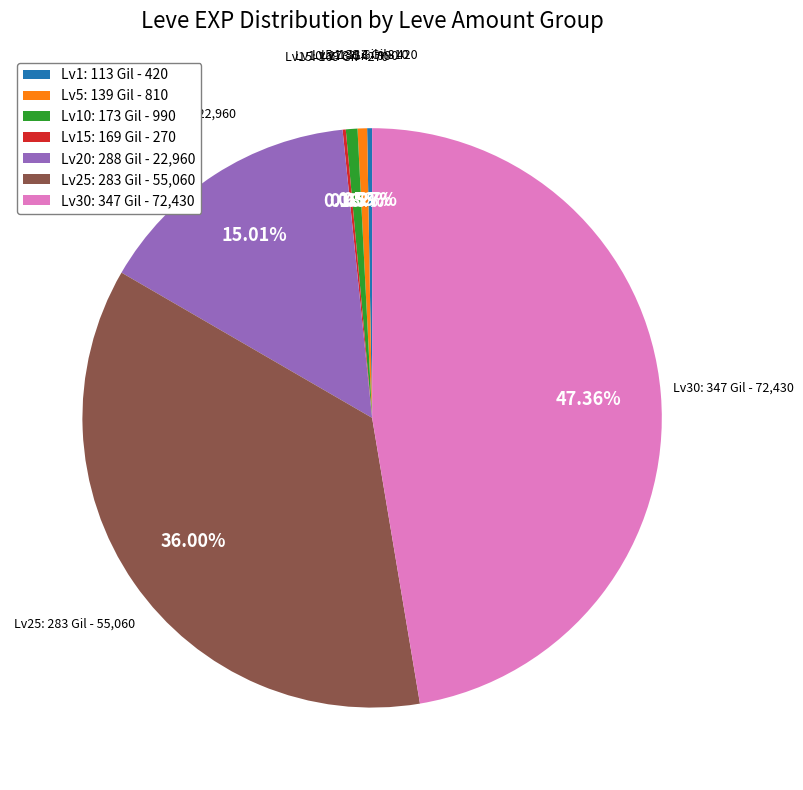

Do Lv25: 283 Gil - 55,060 and Lv30: 347 Gil - 72,430 together represent more than half of the pie?

Yes